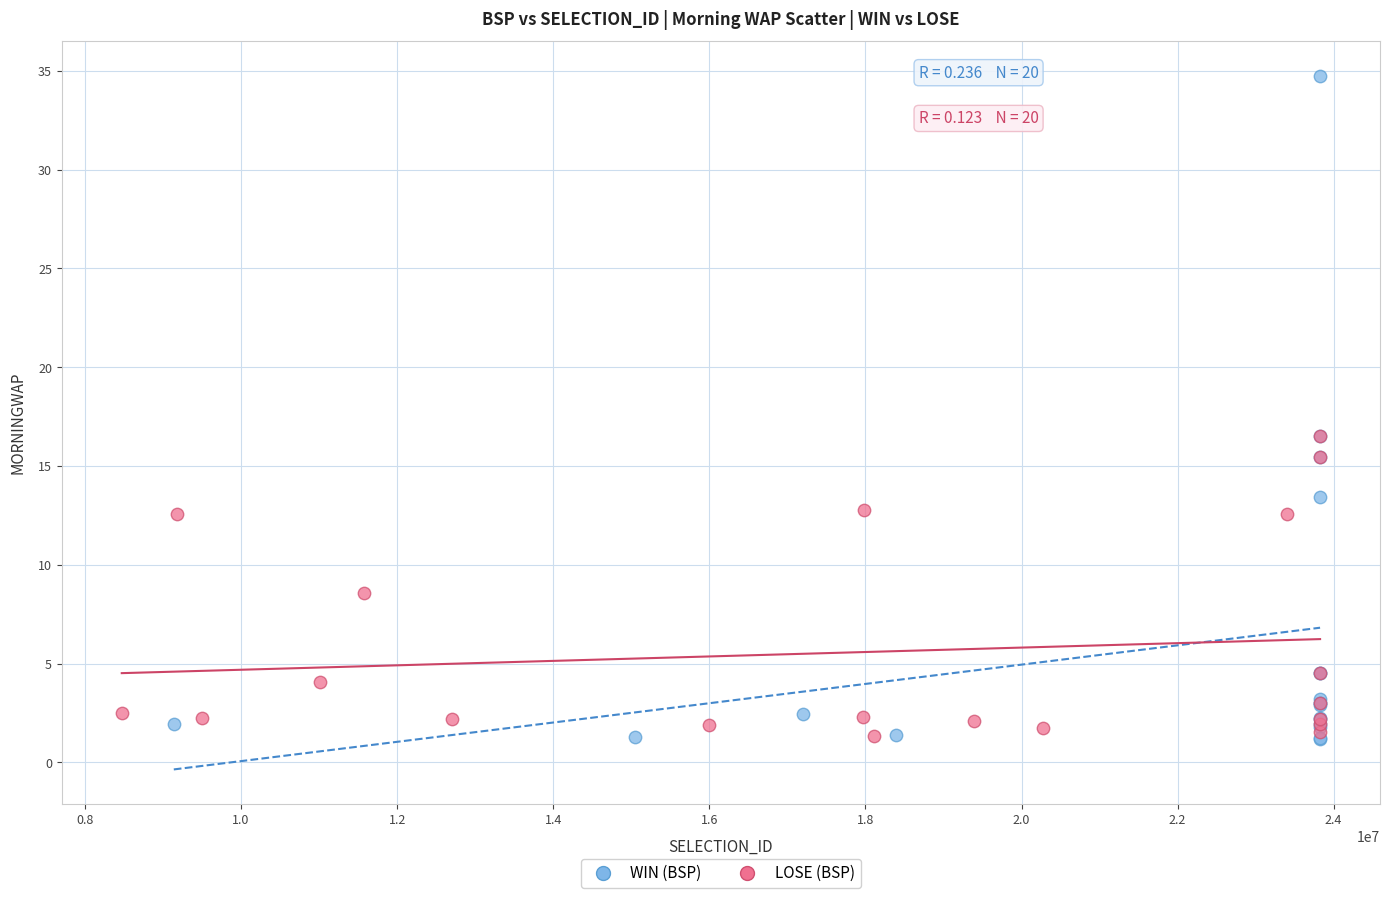

Which series has the largest Y range (max minus min)?

WIN (BSP)